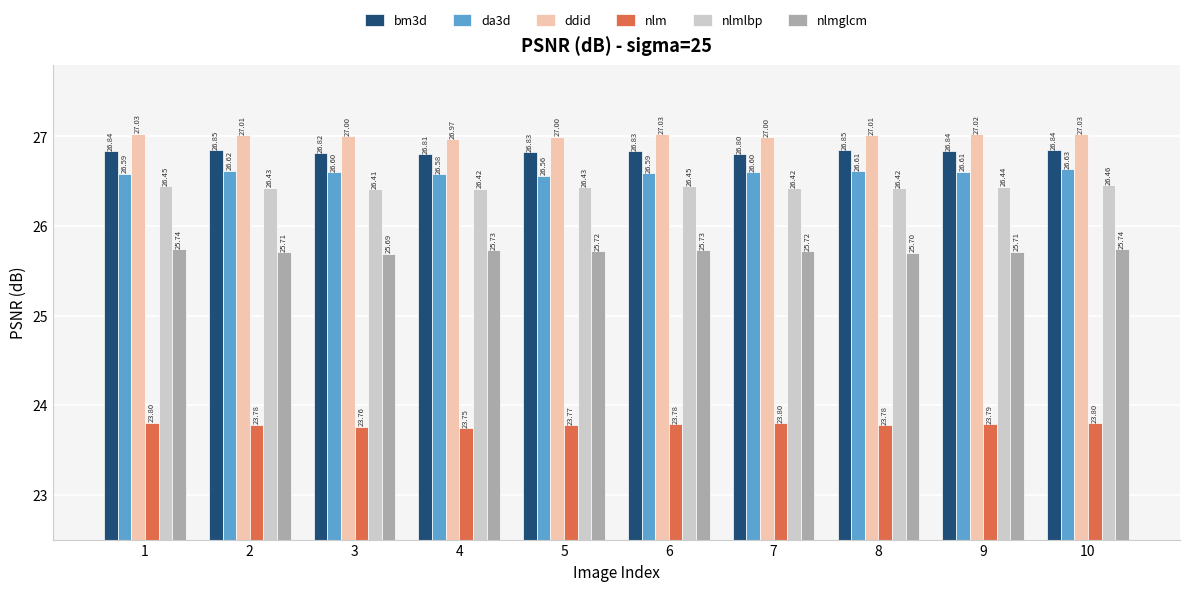

Between 1 and 3, which series saw the biggest shift?

nlmglcm